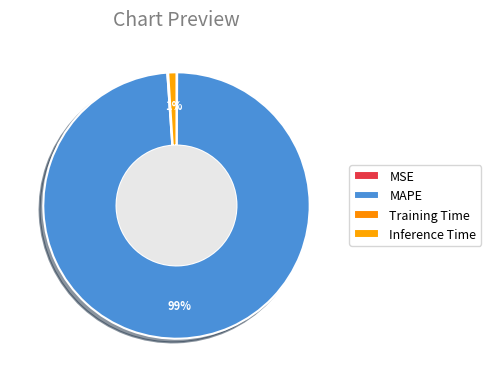

What percentage is the Inference Time slice, to the nearest percent?

1%